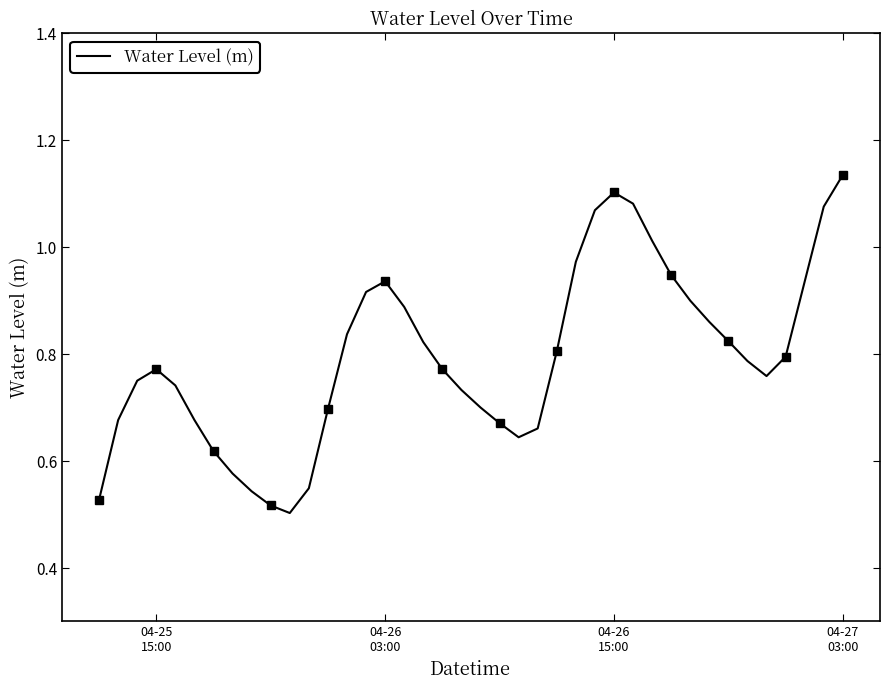

How many interior local valleys (lower than both neighbors) does the data have?

3